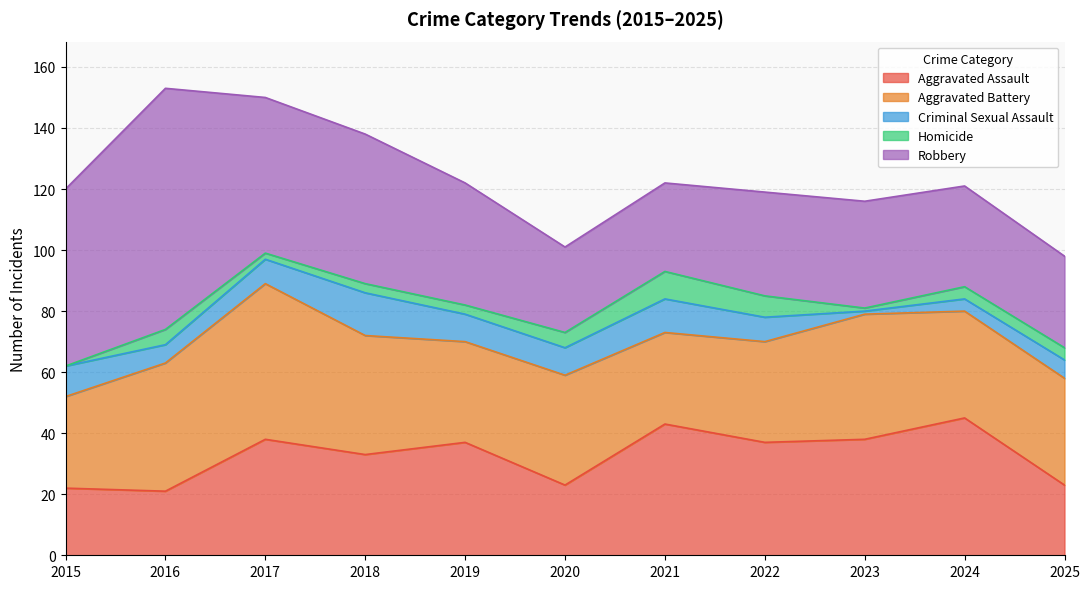

Reading left to right, list all the values displayed in this chart.

Aggravated Assault: 22	21	38	33	37	23	43	37	38	45	23
Aggravated Battery: 30	42	51	39	33	36	30	33	41	35	35
Criminal Sexual Assault: 10	6	8	14	9	9	11	8	1	4	6
Homicide: 0	5	2	3	3	5	9	7	1	4	4
Robbery: 58	79	51	49	40	28	29	34	35	33	30